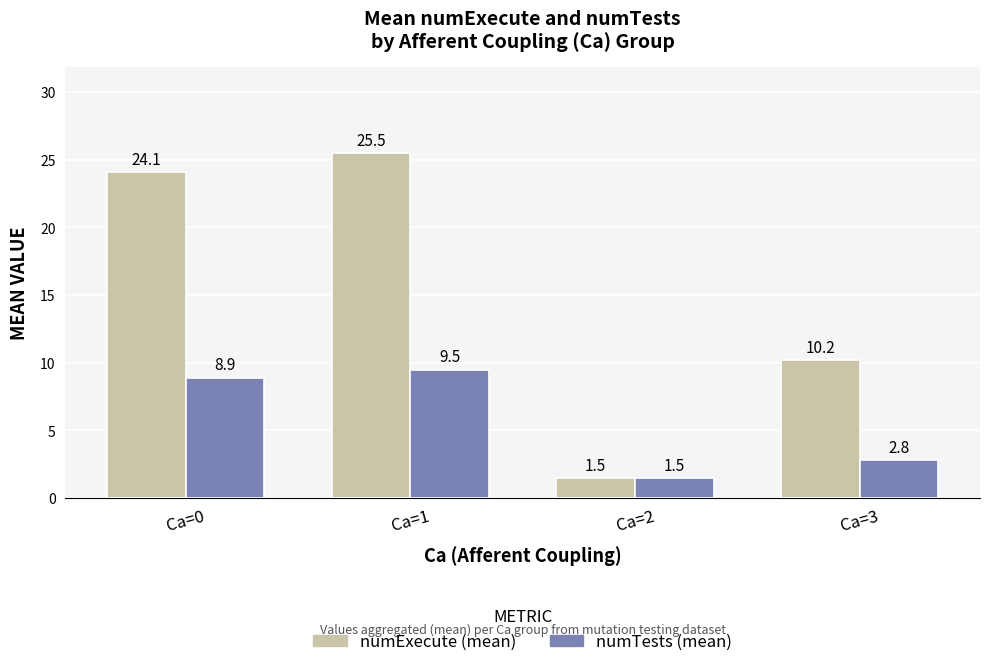

What is the total value across all series at Ca=2?

3.0